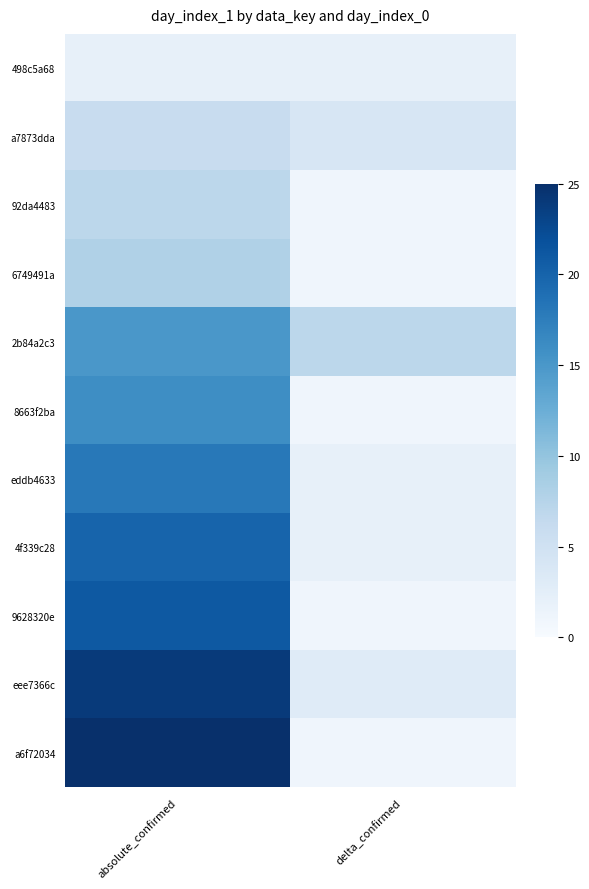

Reading right to left, list all the values displayed in this chart.

498c5a68: delta_confirmed=2	absolute_confirmed=2
a7873dda: delta_confirmed=4	absolute_confirmed=6
92da4483: delta_confirmed=1	absolute_confirmed=7
6749491a: delta_confirmed=1	absolute_confirmed=8
2b84a2c3: delta_confirmed=7	absolute_confirmed=15
8663f2ba: delta_confirmed=1	absolute_confirmed=16
eddb4633: delta_confirmed=2	absolute_confirmed=18
4f339c28: delta_confirmed=2	absolute_confirmed=20
9628320e: delta_confirmed=1	absolute_confirmed=21
eee7366c: delta_confirmed=3	absolute_confirmed=24
a6f72034: delta_confirmed=1	absolute_confirmed=25